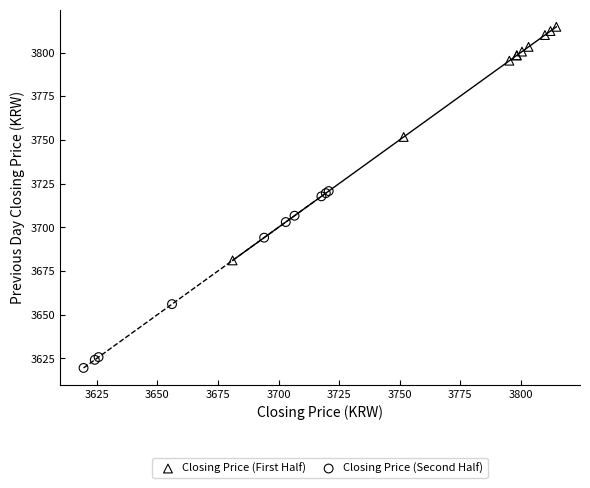

Which series contains the lowest Y value?

Closing Price (Second Half)